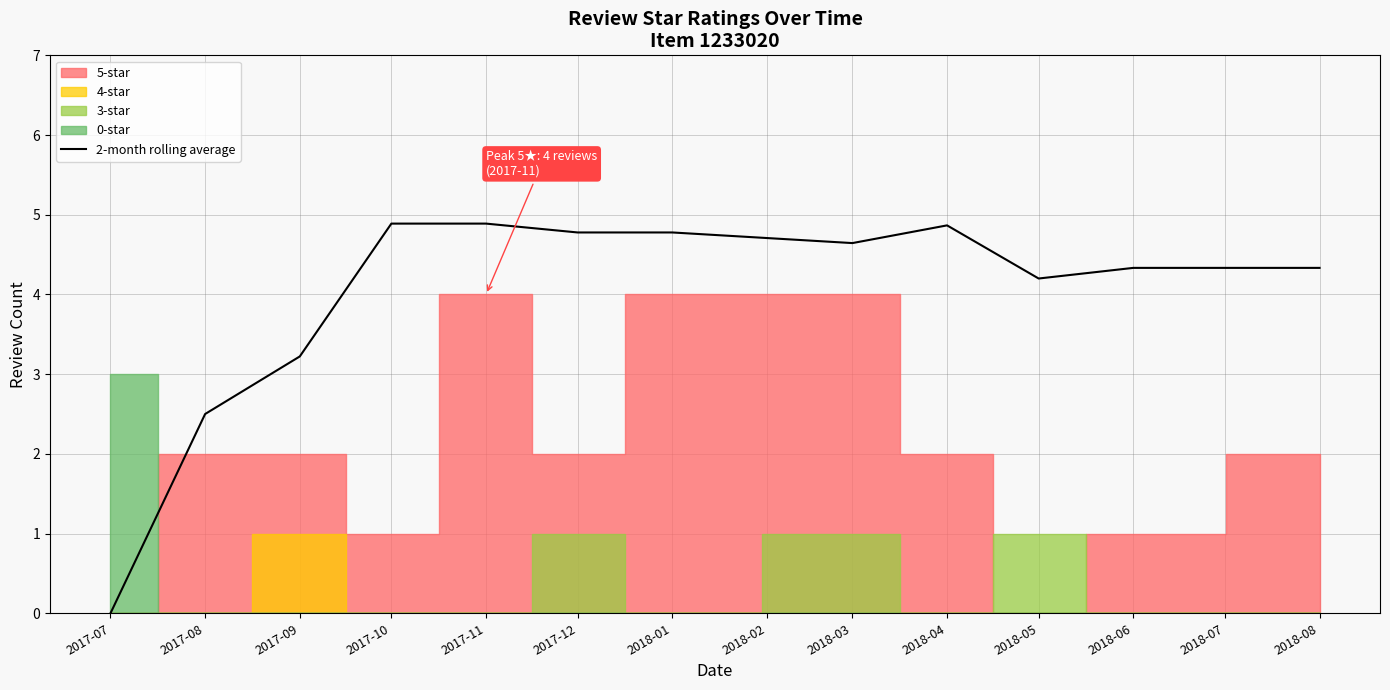

At which category does the chart reach its peak across all series?

2017-10